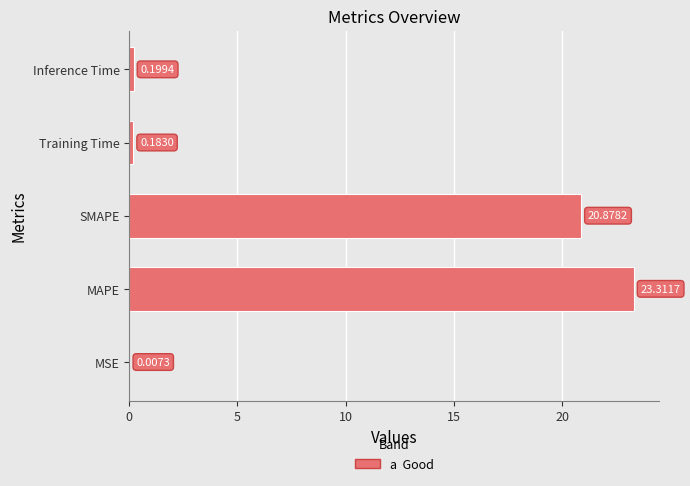

What is the sum of the values at Training Time and SMAPE?

21.1